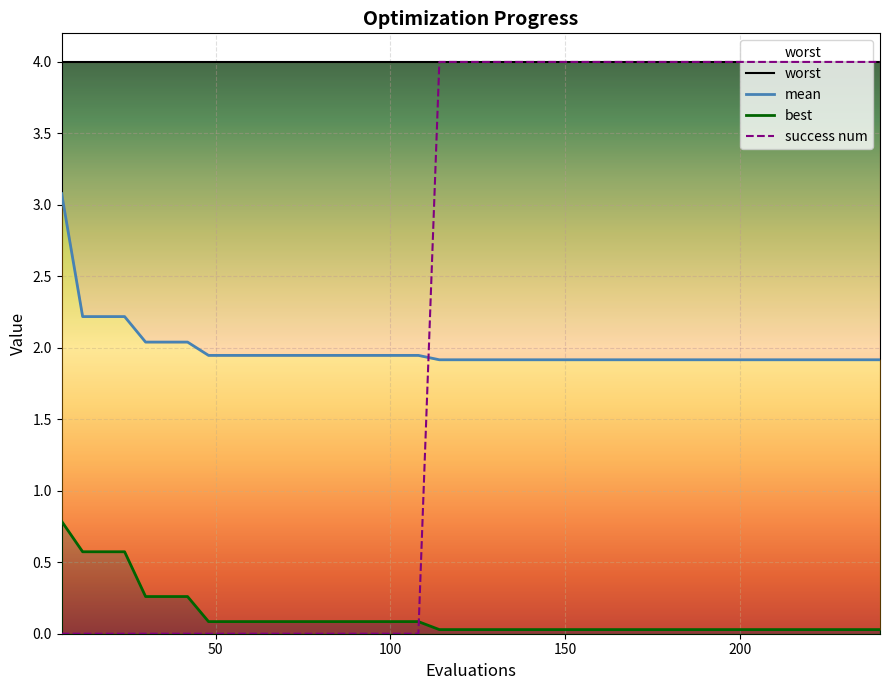

What is the sum of all mean values?

79.4